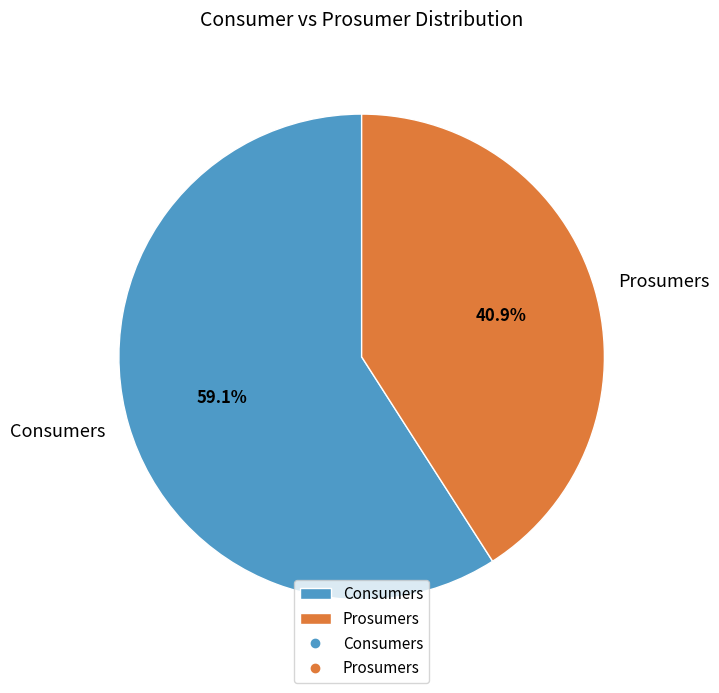

Is Prosumers the majority of the pie?

No